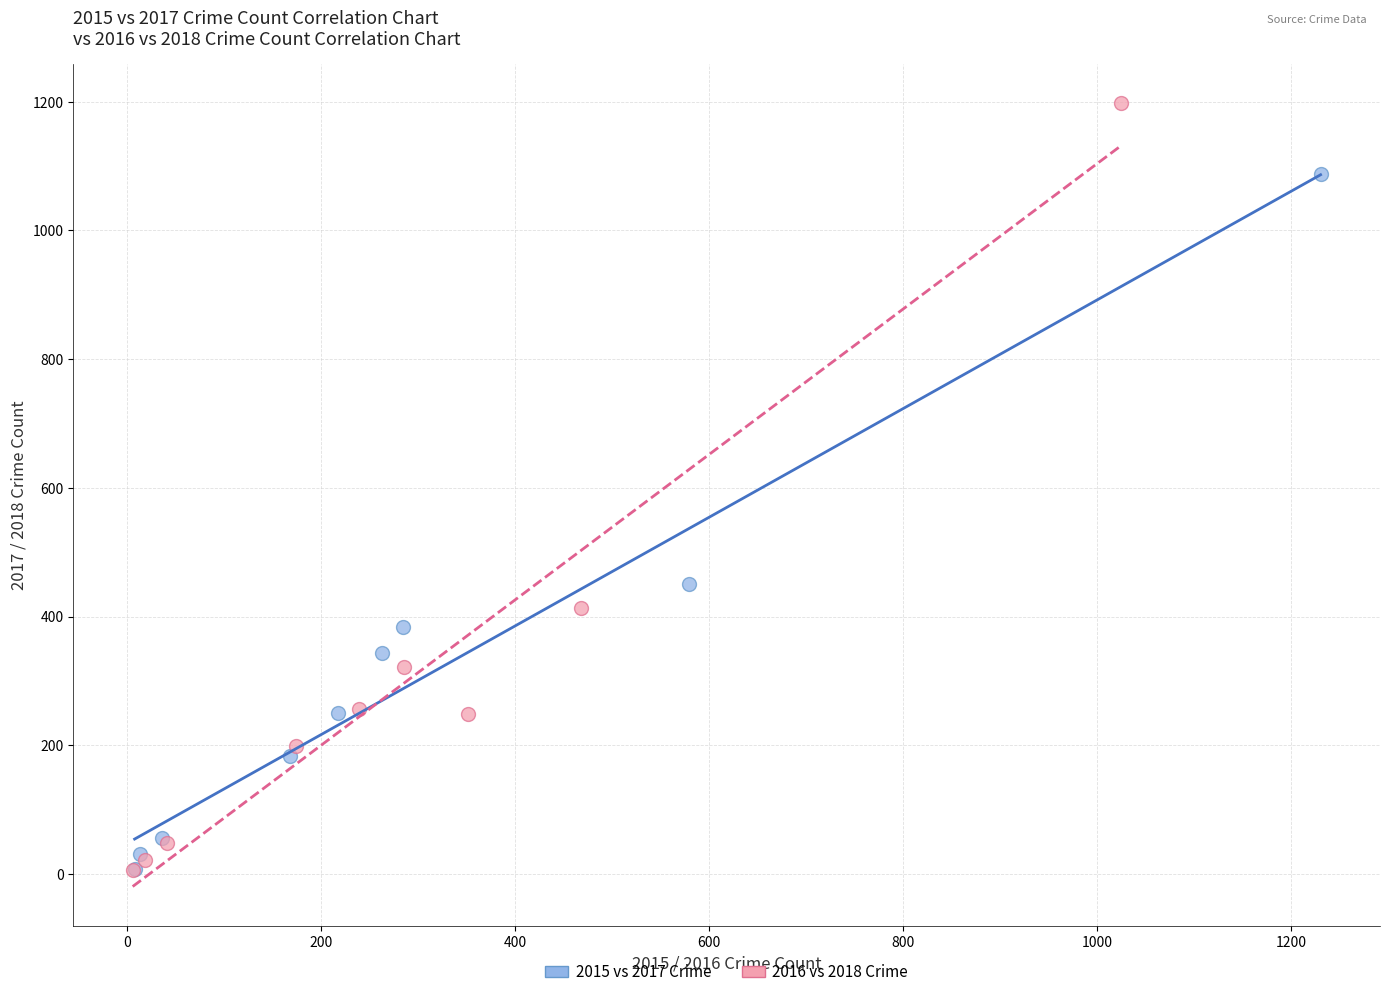

What are all the series names shown in the legend?

2015 vs 2017 Crime, 2016 vs 2018 Crime